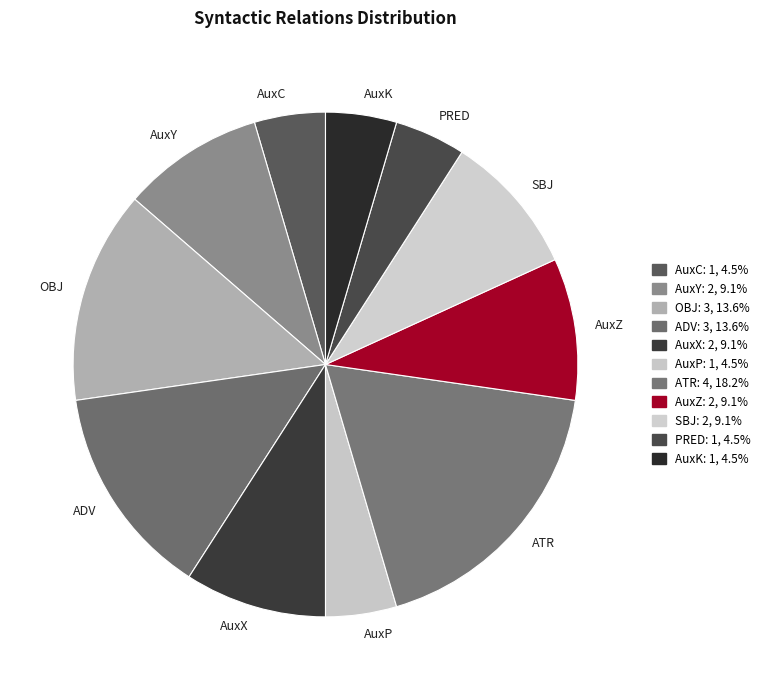

What is the largest slice in the pie chart?

ATR